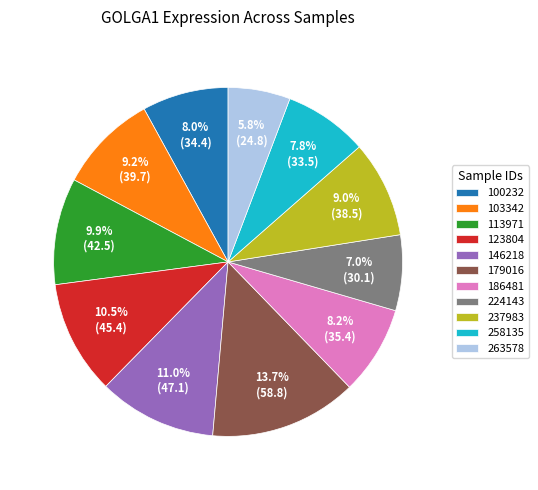

Between 103342 and 263578, which is larger?

103342